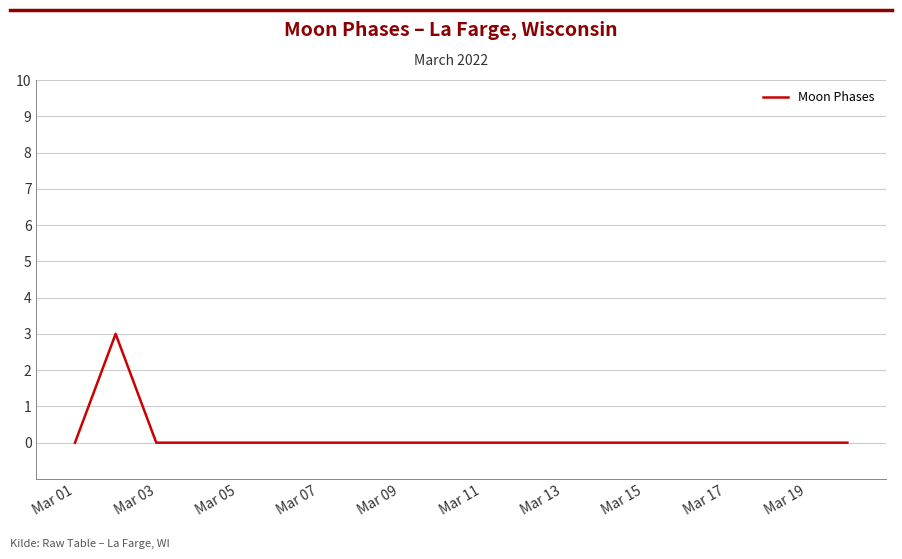

How many values are between 0 and 1?

19